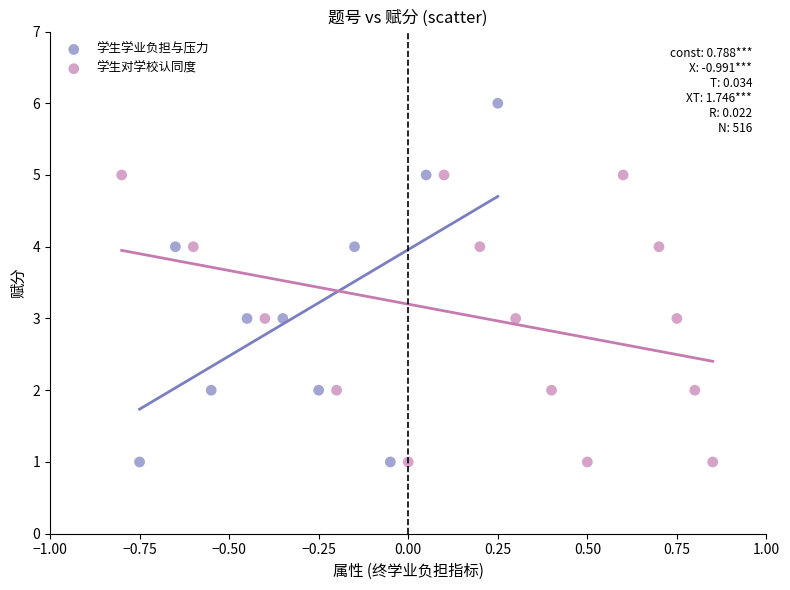

Which series contains the highest Y value?

学生学业负担与压力